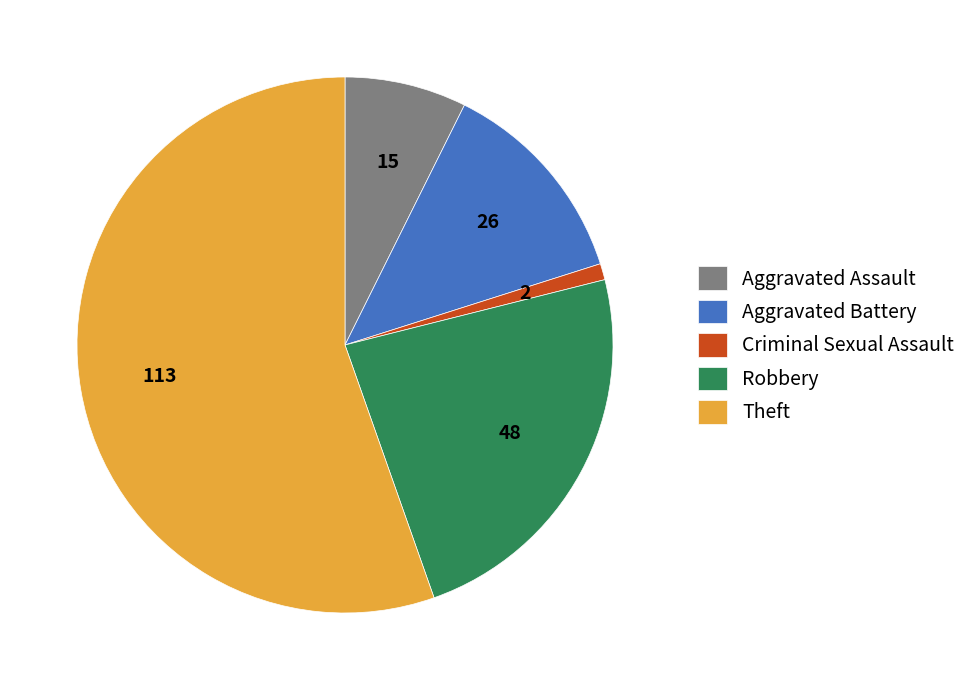

Do Robbery and Theft together represent more than half of the pie?

Yes